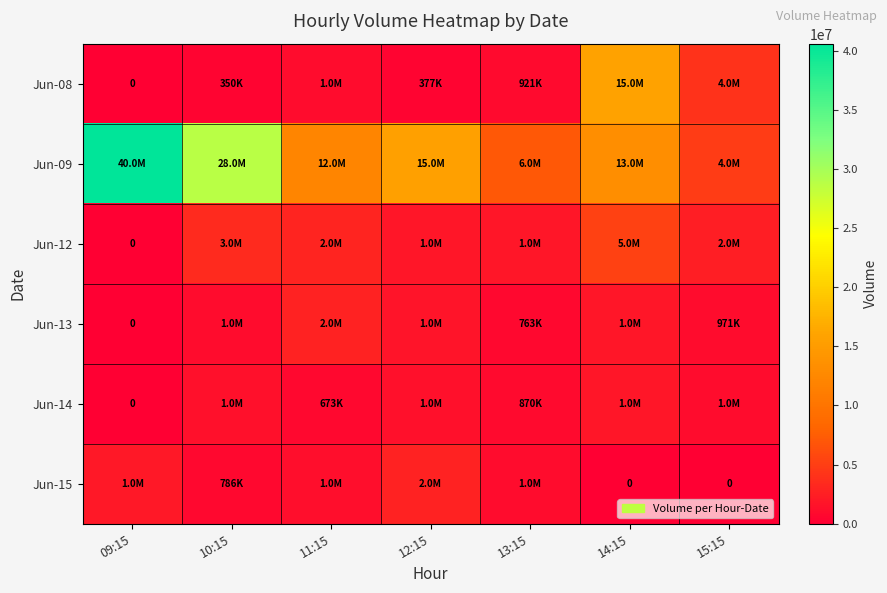

Which series has the widest spread of values?

Jun-09